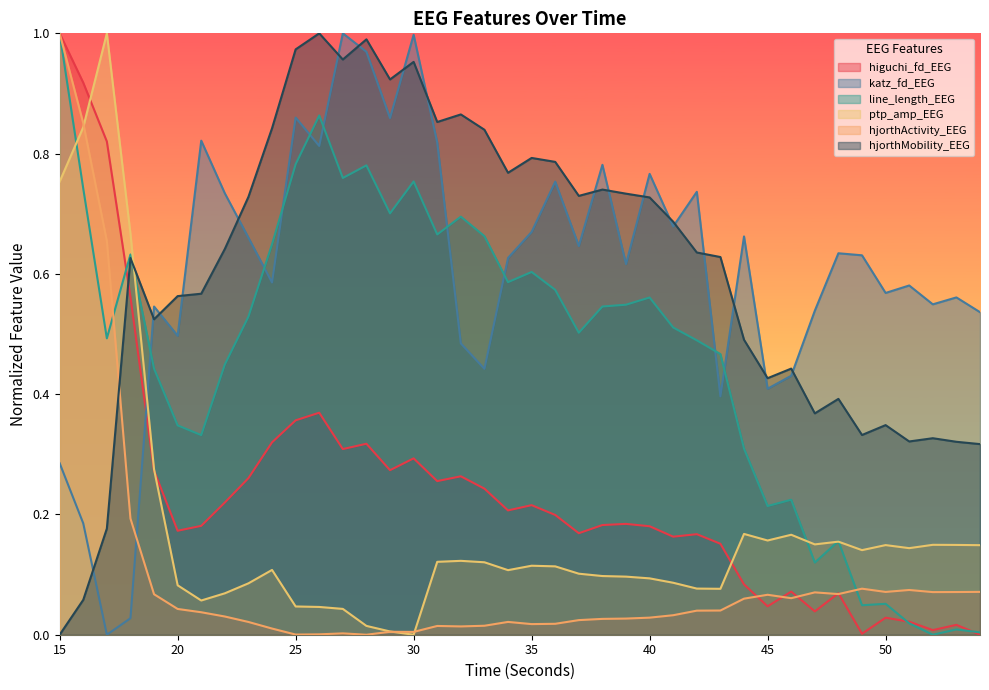

What is the difference between the maximum and minimum values in the higuchi_fd_EEG series?

1.0